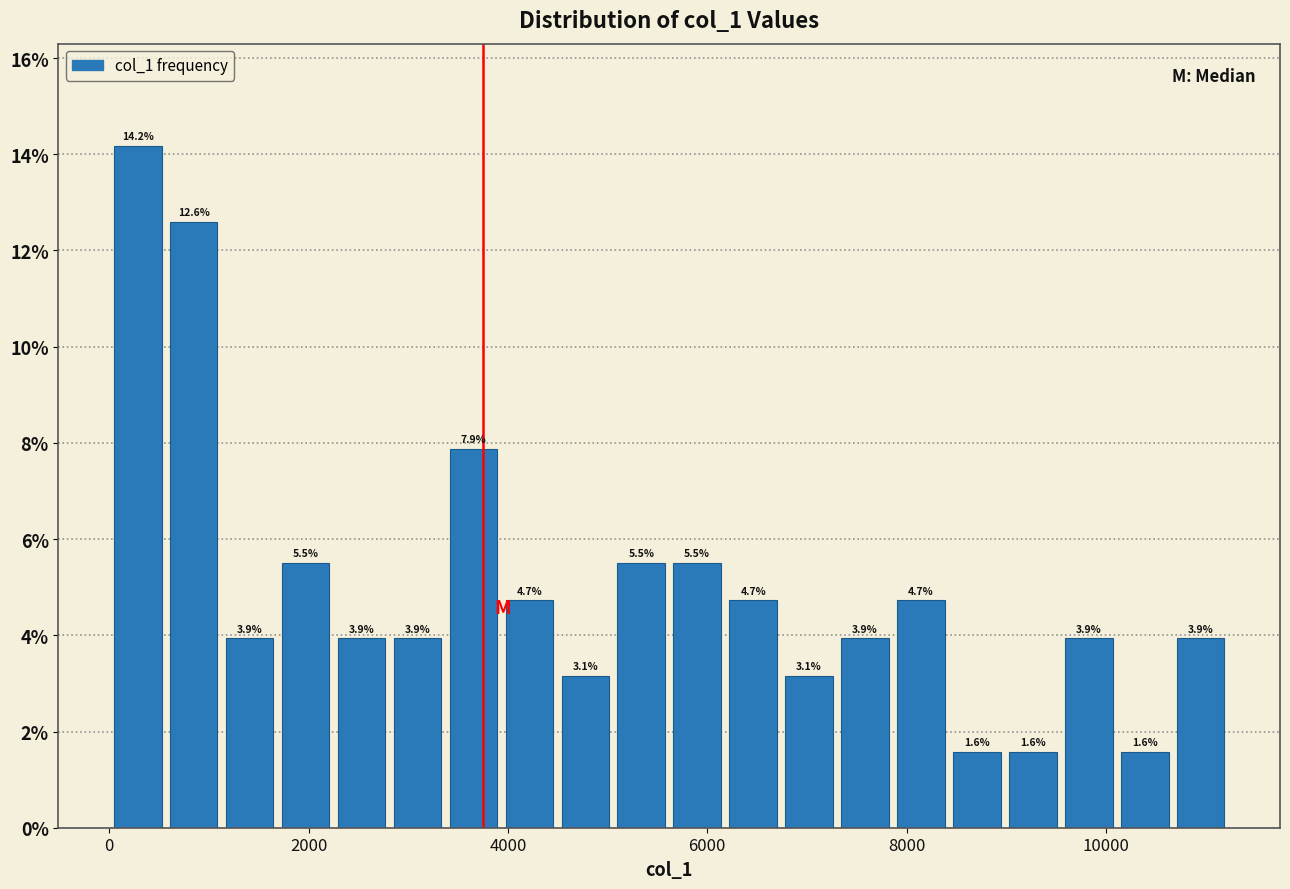

Read against the x-axis, roughly where is the centre of the tallest bar?

200